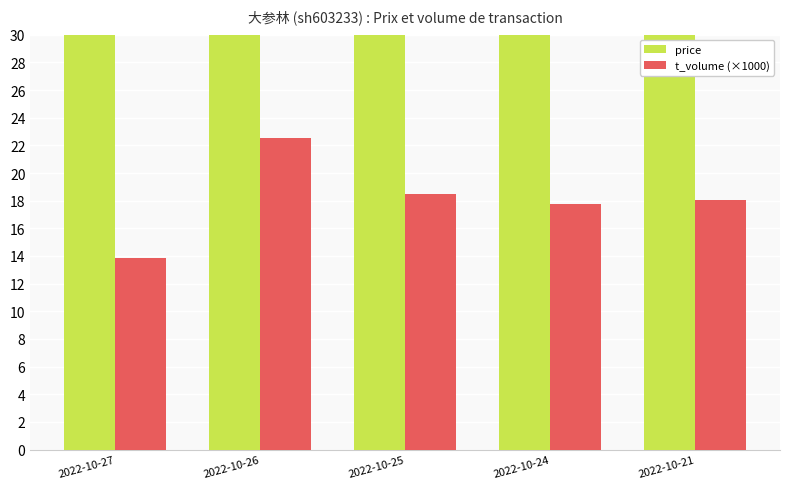

Does the chart contain stacked bars?

No